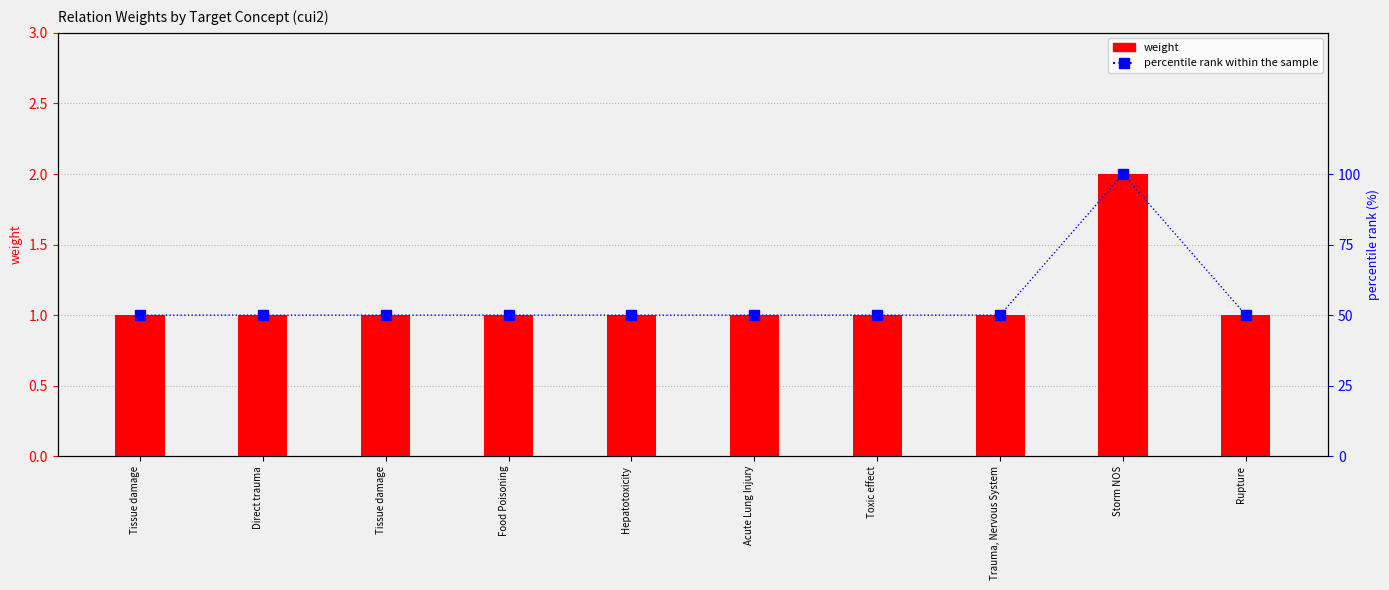

At which label does percentile rank within sample reach its minimum?

Tissue damage